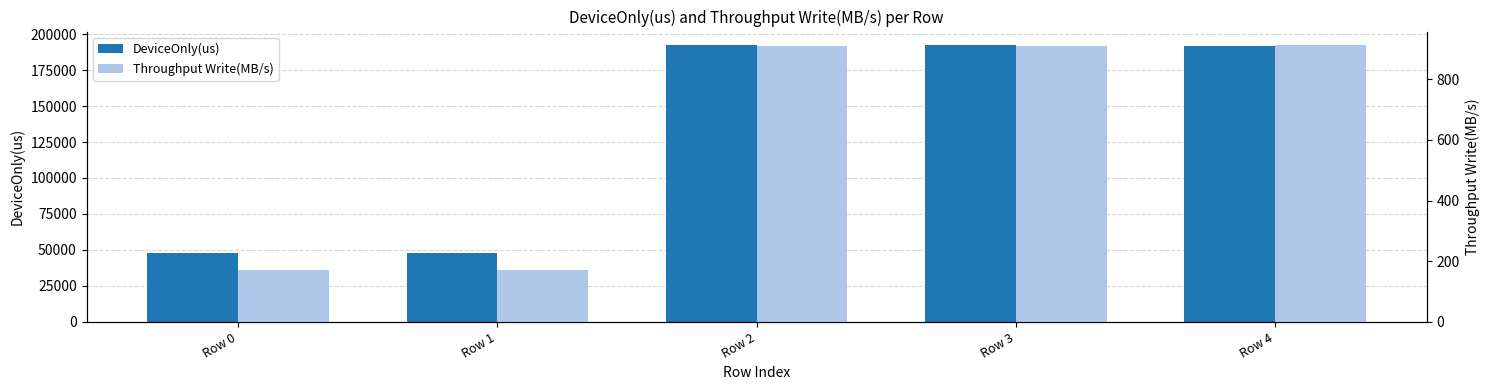

Which category has the highest value across all series?

Row 3